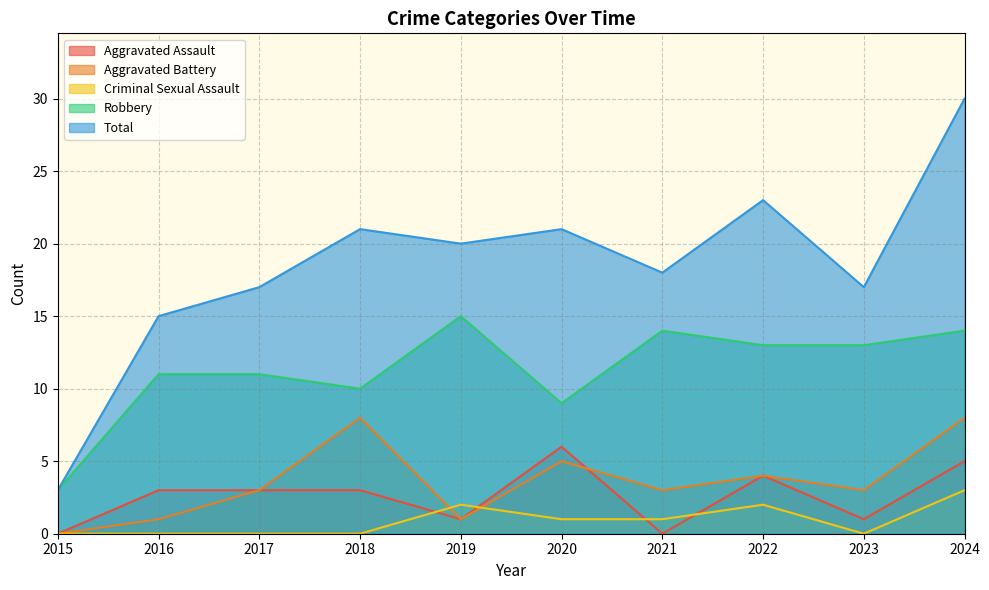

True or false: Robbery has more than 0 interior local peaks.

True